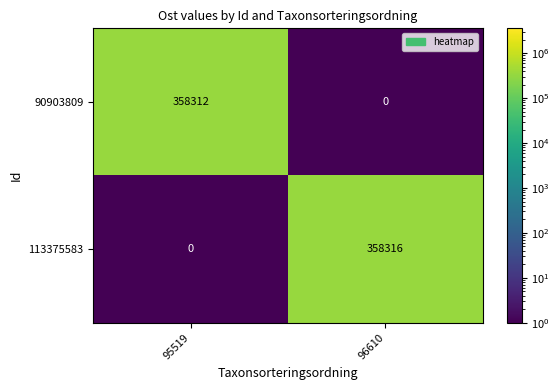

What is the average value of the 113375583 series?

179158